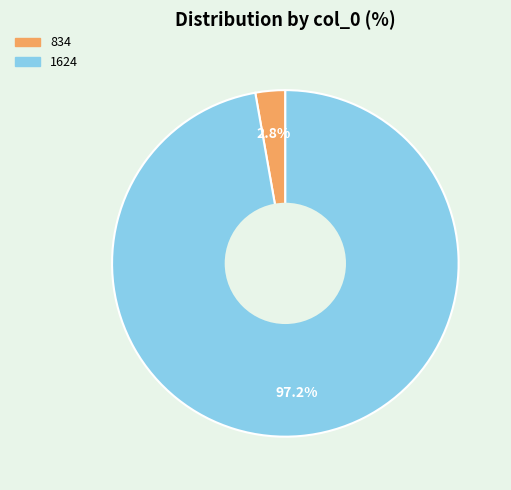

What percentage is the 1624 slice, to the nearest percent?

97%